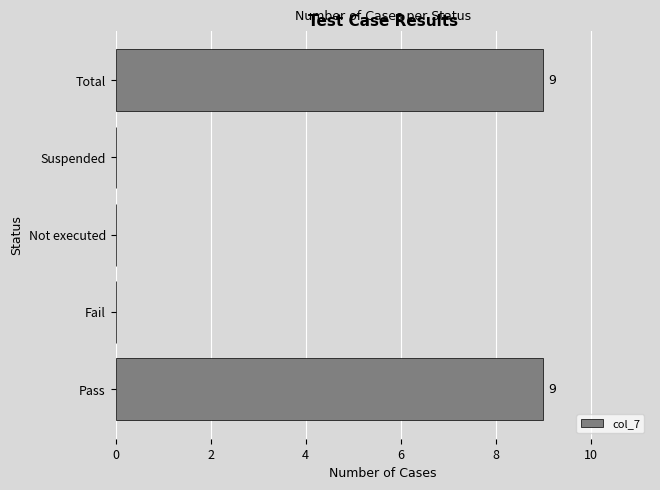

The chart shows a value of -5 at Suspended. True or false?

False